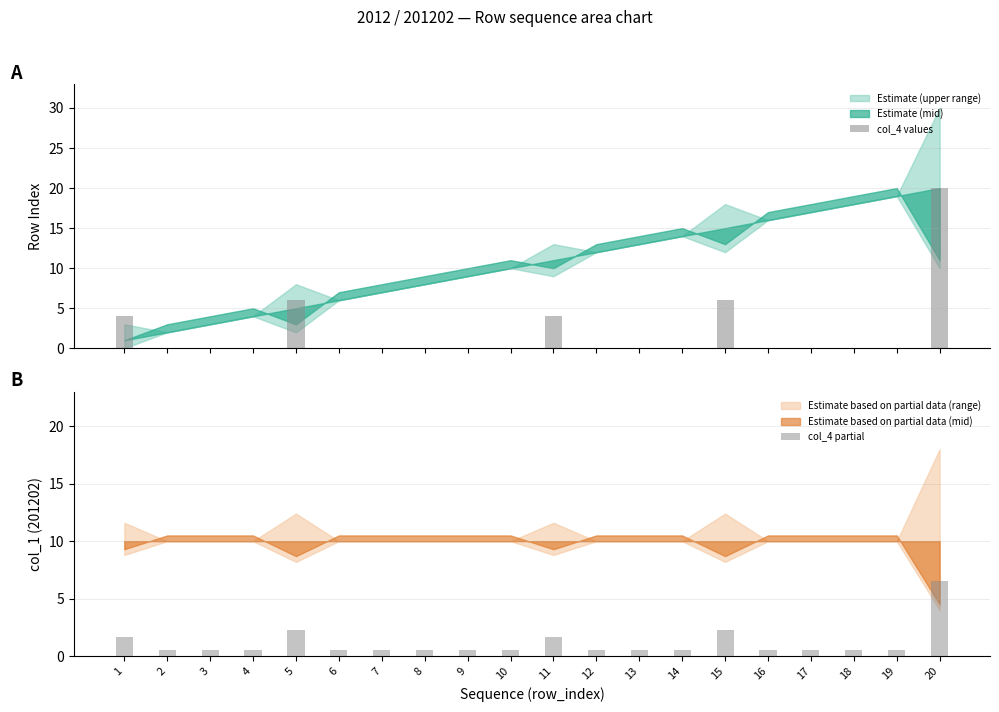

Reading left to right, list all the values displayed in this chart.

col_4 values: 1=4.0	2=0.0	3=0.0	4=0.0	5=6.0	6=0.0	7=0.0	8=0.0	9=0.0	10=0.0	11=4.0	12=0.0	13=0.0	14=0.0	15=6.0	16=0.0	17=0.0	18=0.0	19=0.0	20=20.0
col_4 partial: 1=1.7	2=0.5	3=0.5	4=0.5	5=2.3	6=0.5	7=0.5	8=0.5	9=0.5	10=0.5	11=1.7	12=0.5	13=0.5	14=0.5	15=2.3	16=0.5	17=0.5	18=0.5	19=0.5	20=6.5